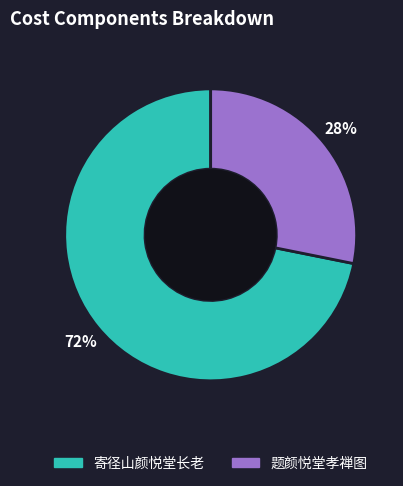

Between 寄径山颜悦堂长老 and 题颜悦堂孝禅图, which is larger?

寄径山颜悦堂长老